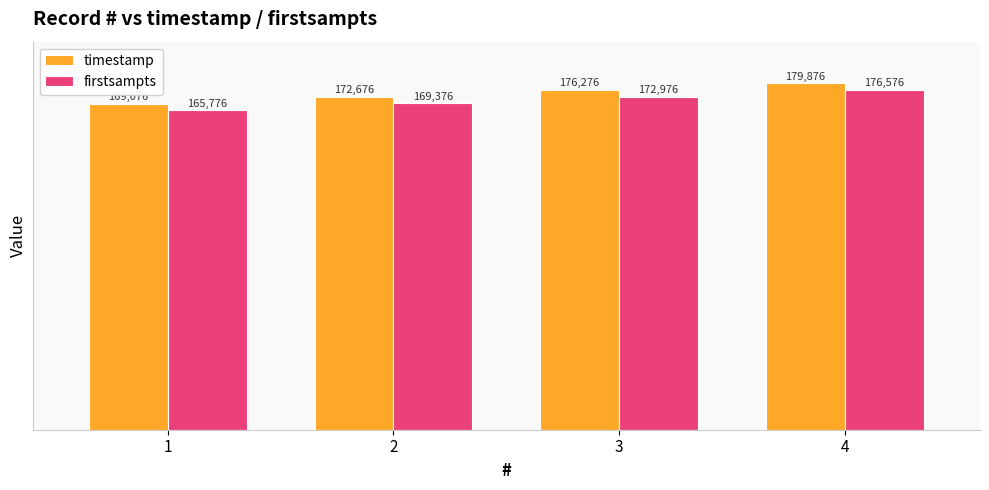

What is the difference between the maximum and minimum values in the timestamp series?

10800